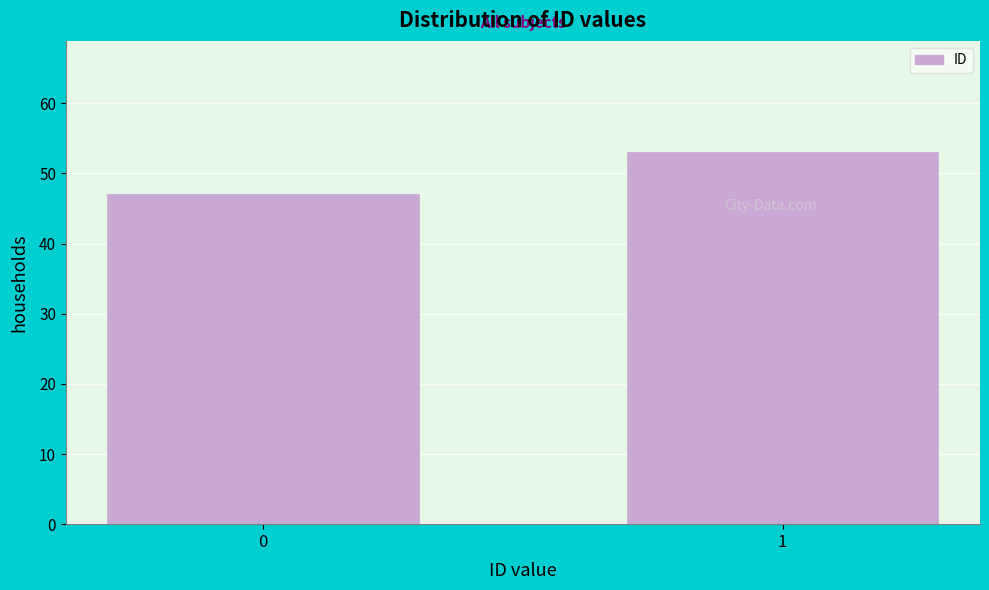

Reading left to right, what are all the values shown in this chart?

47	53